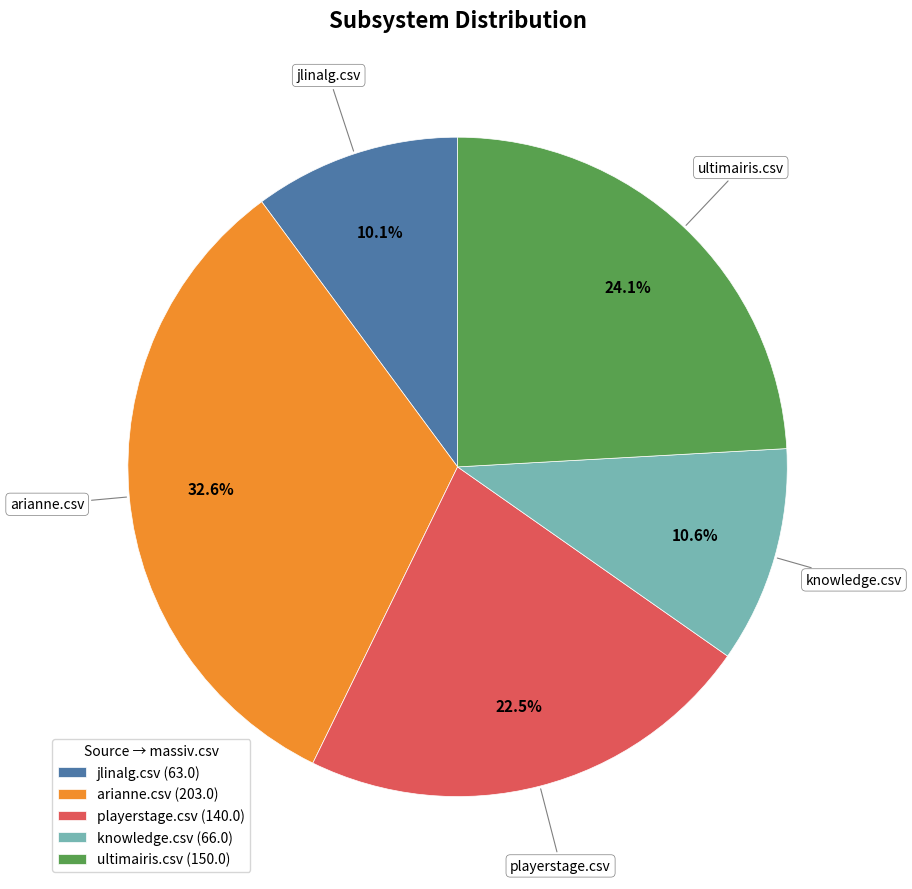

How many segments does this pie chart have?

5